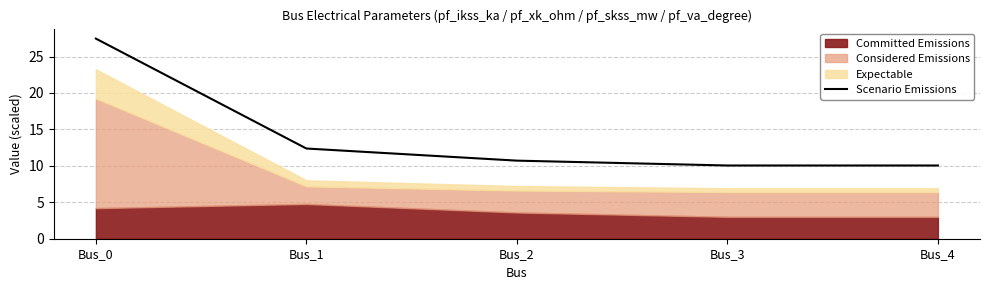

What is the difference between the maximum and minimum values?

17.4